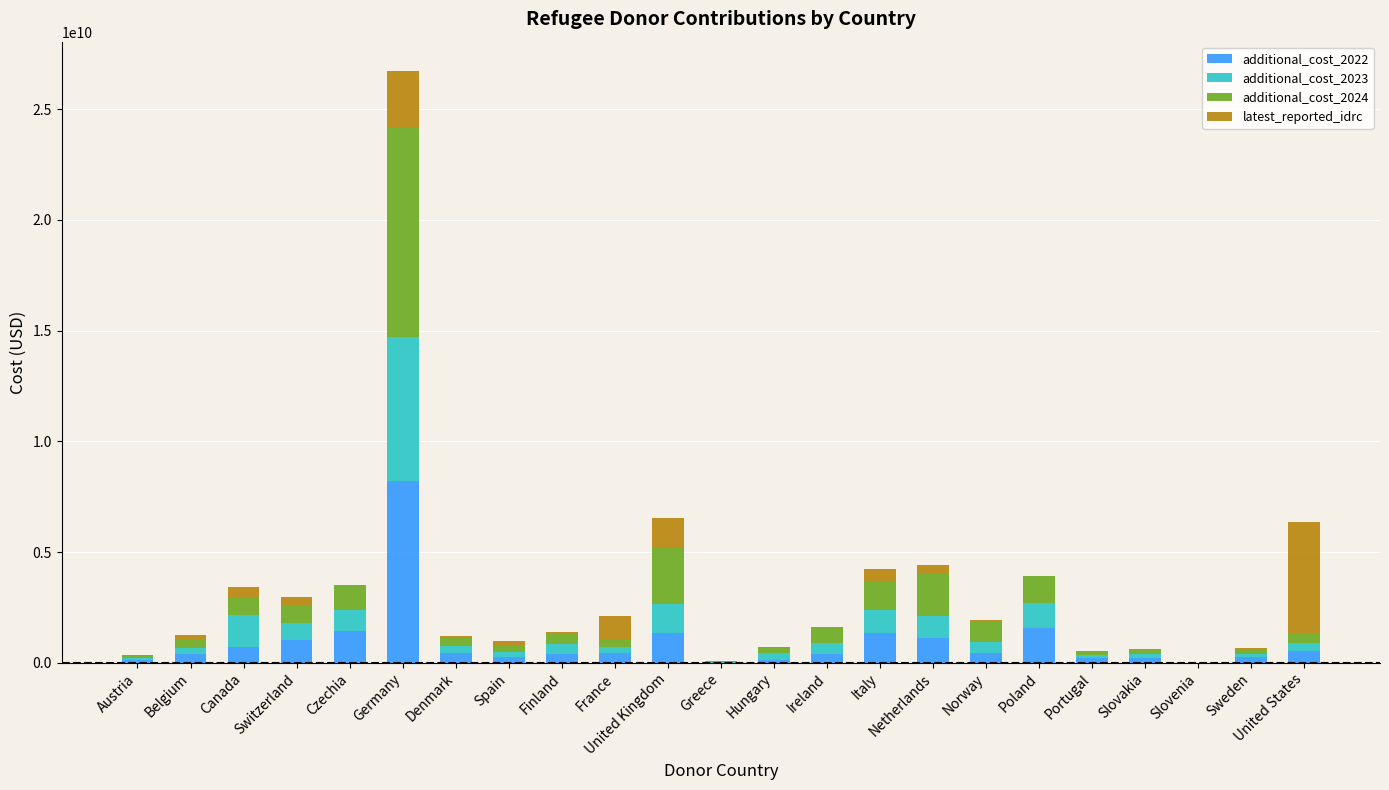

How many data points in additional_cost_2022 are above 424794428?

12